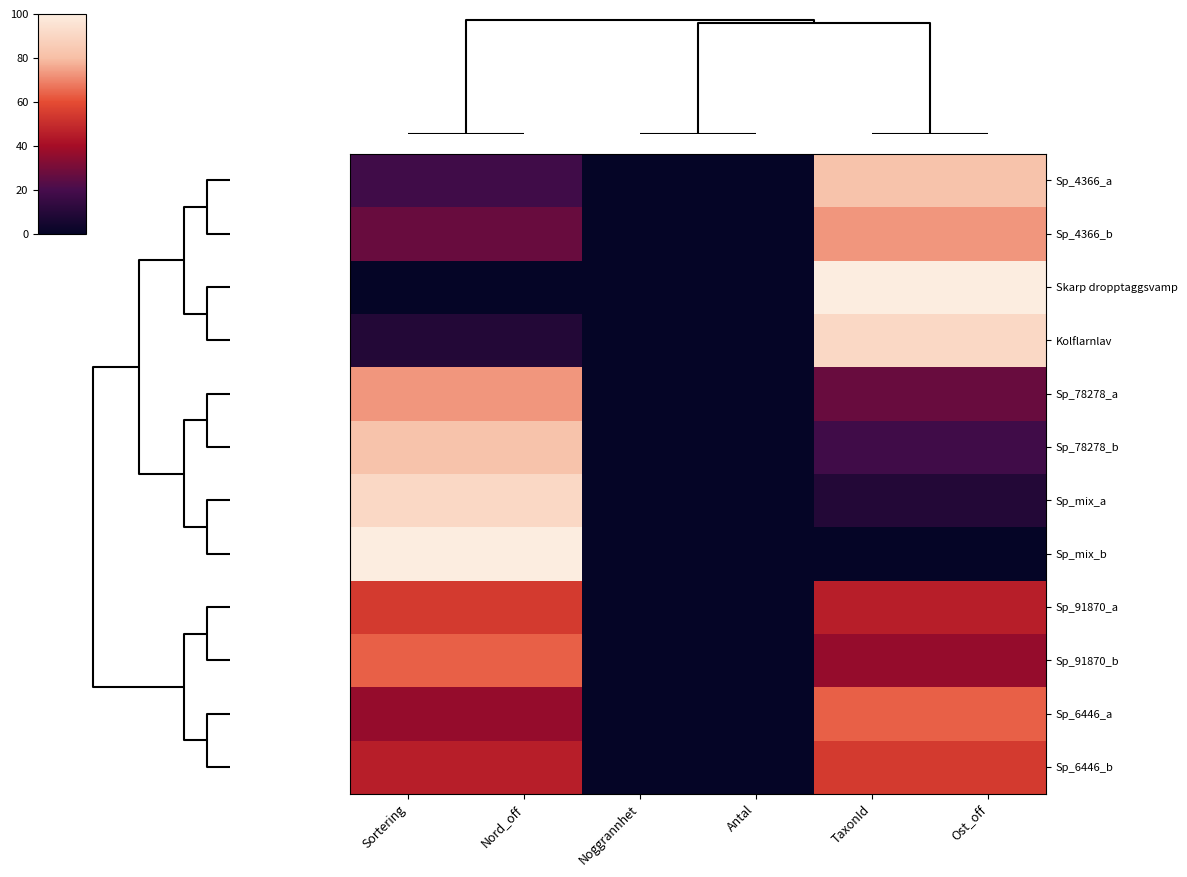

At which category is the sum across all series the highest?

TaxonId